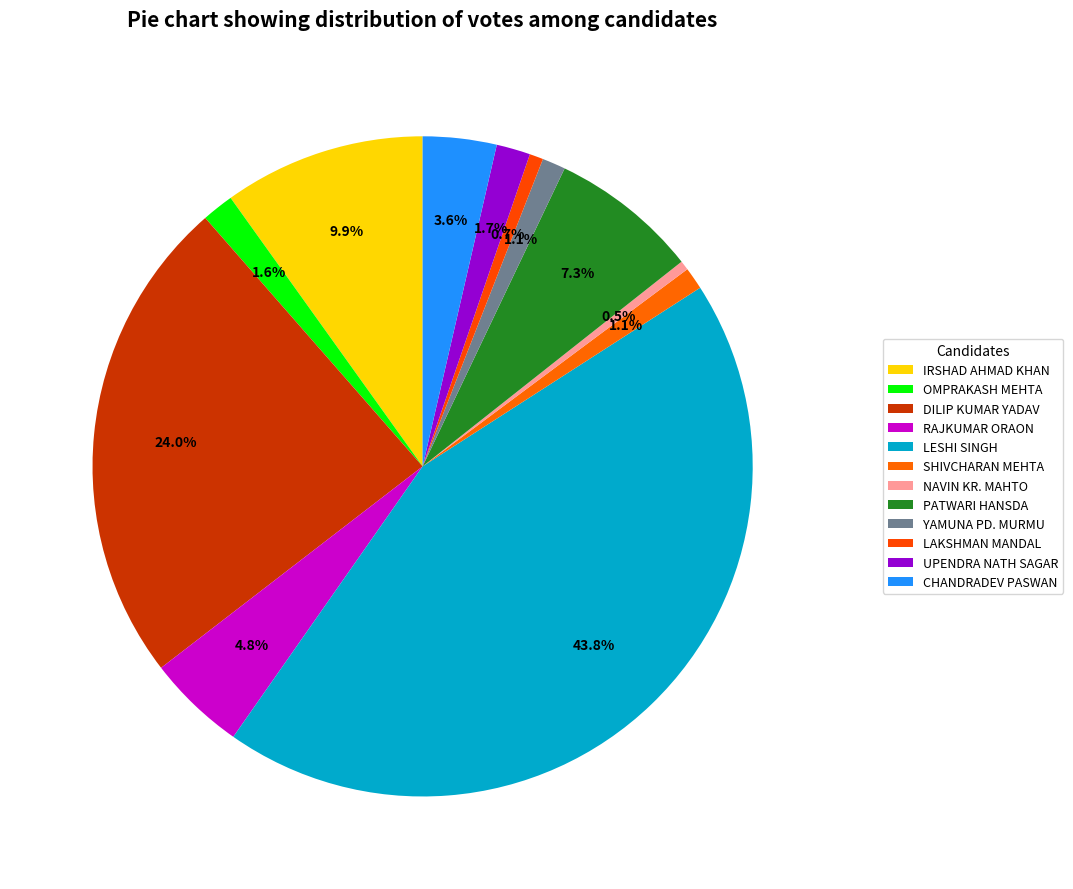

True or false: RAJKUMAR ORAON accounts for 18% of the total.

False